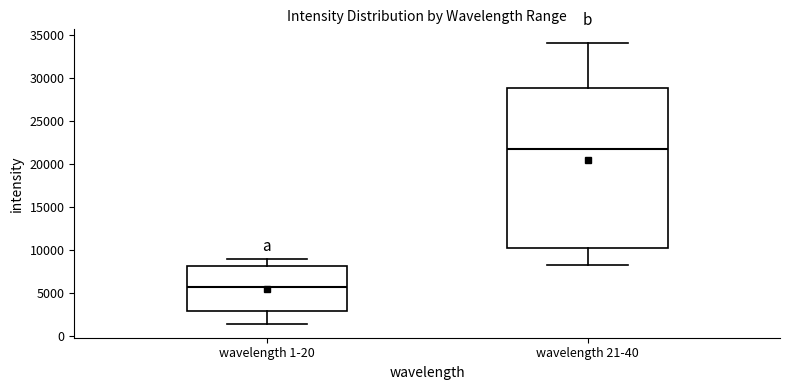

Which box has the highest median line?

wavelength 21-40